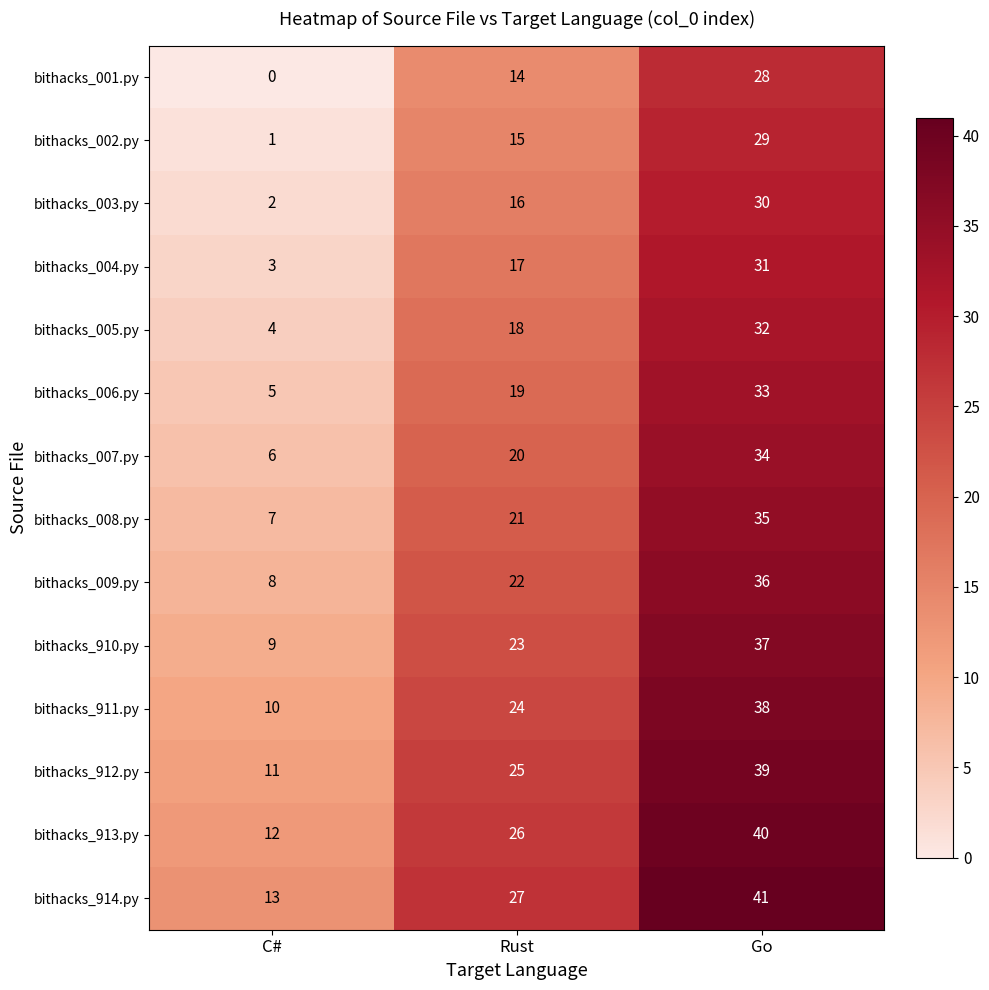

What is the spread (max minus min) of values at Go?

13